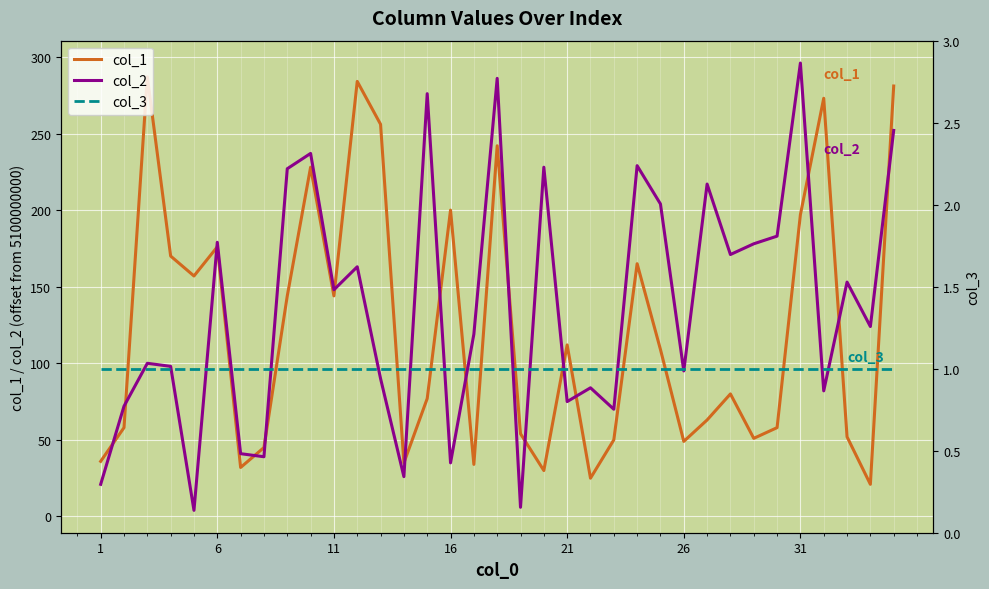

How many lines are shown in the chart?

3